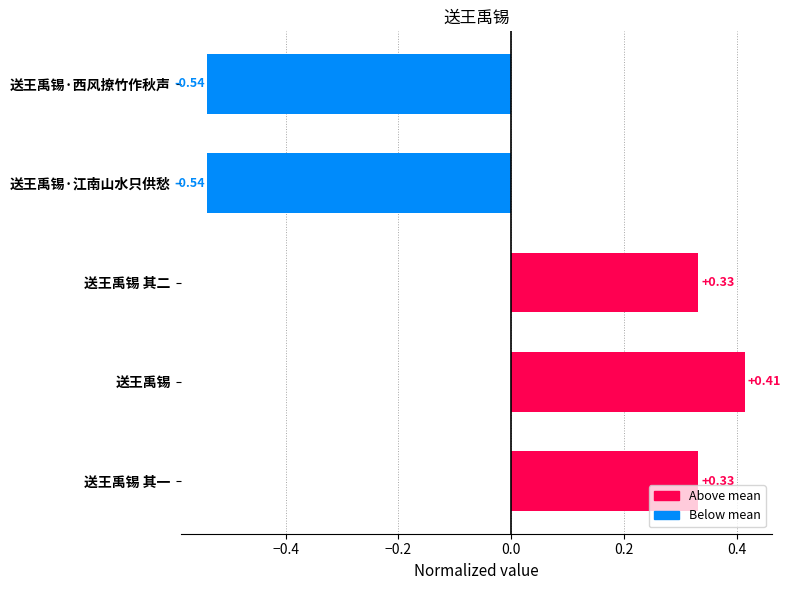

What is the label of the 3rd bar from the bottom?

送王禹锡 其二